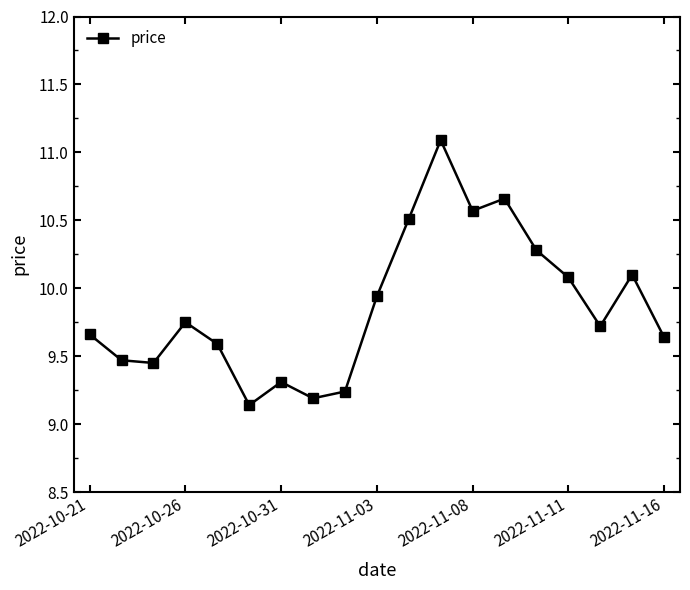

What is the maximum value shown in the chart?

11.1